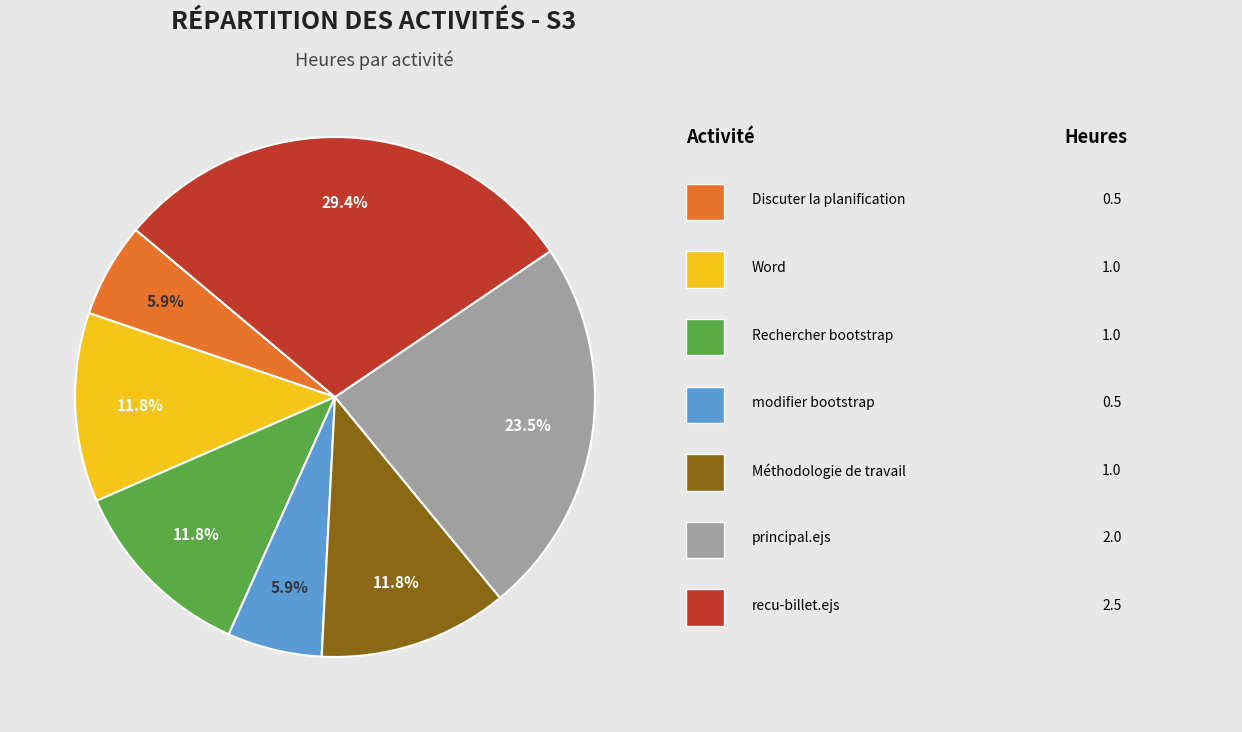

How many segments does this pie chart have?

7